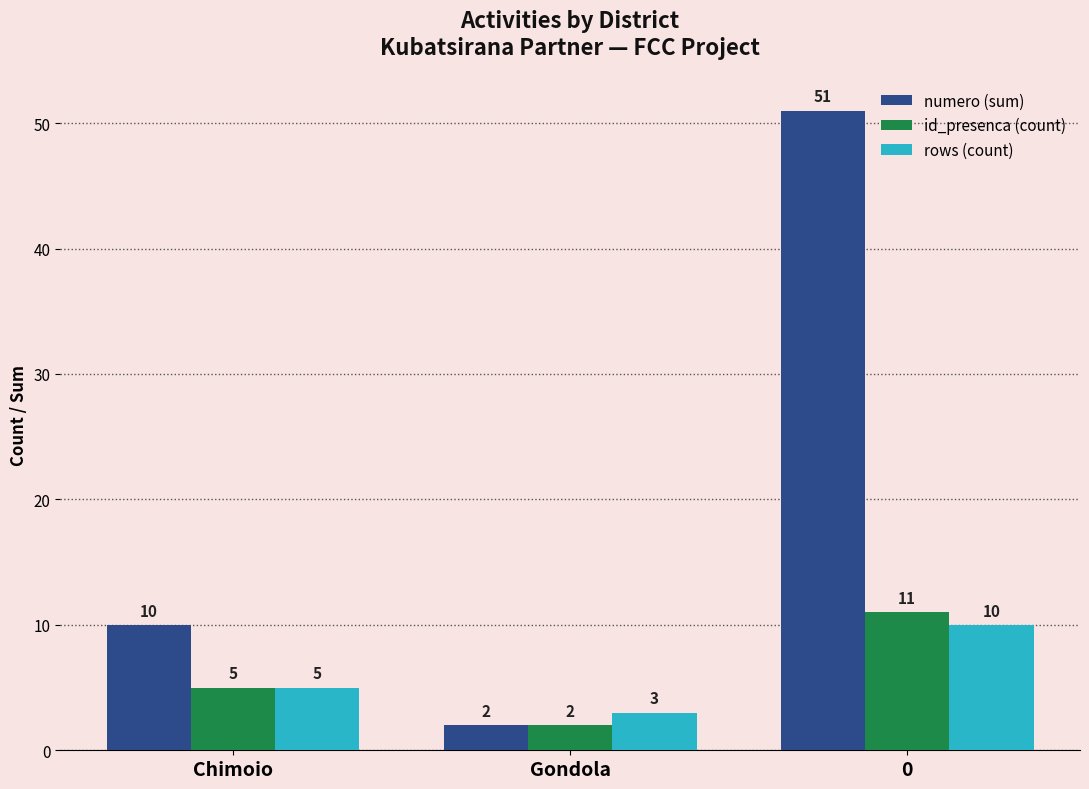

Count the id_presenca (count) values in the range 2 to 11.

3